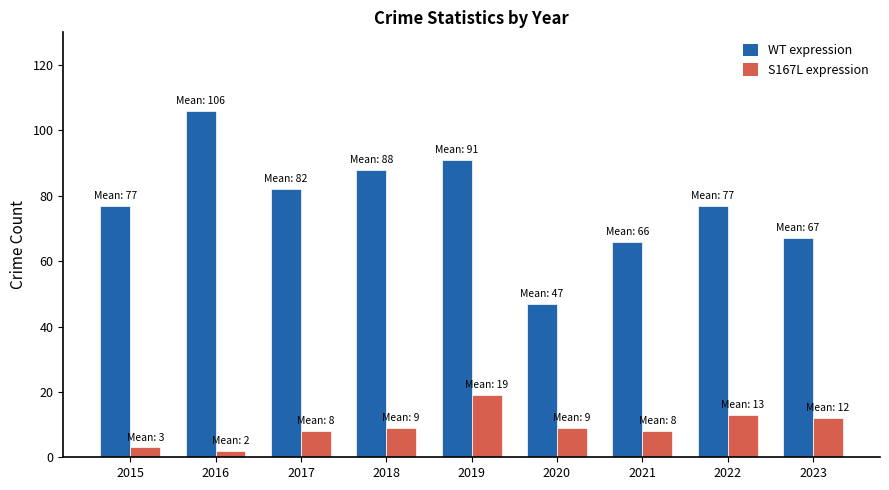

What is the sum of the S167L expression values at 2023 and 2018?

21